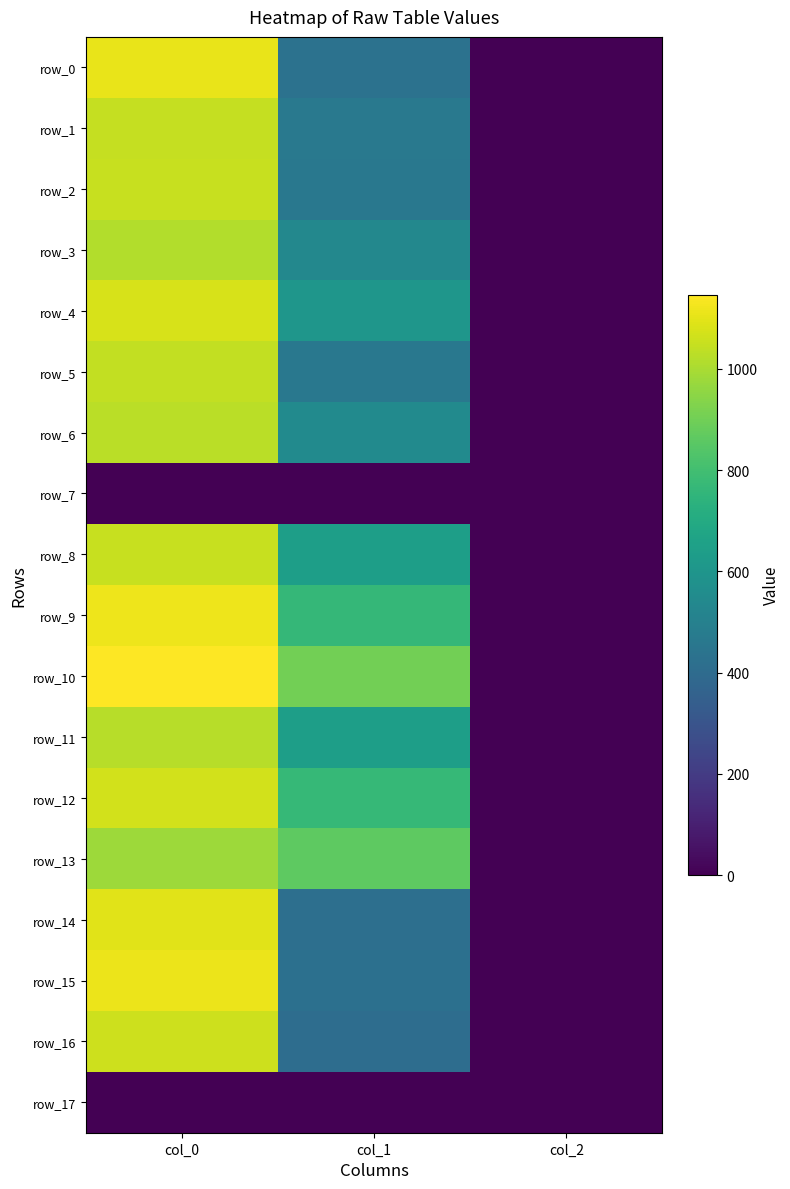

What is the average value of the row_13 series?

614.2